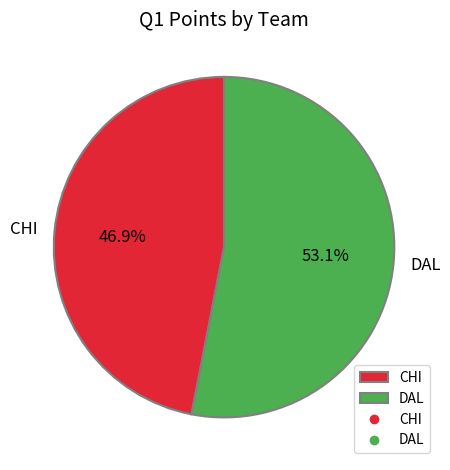

The CHI slice represents 39% of the pie. True or false?

False